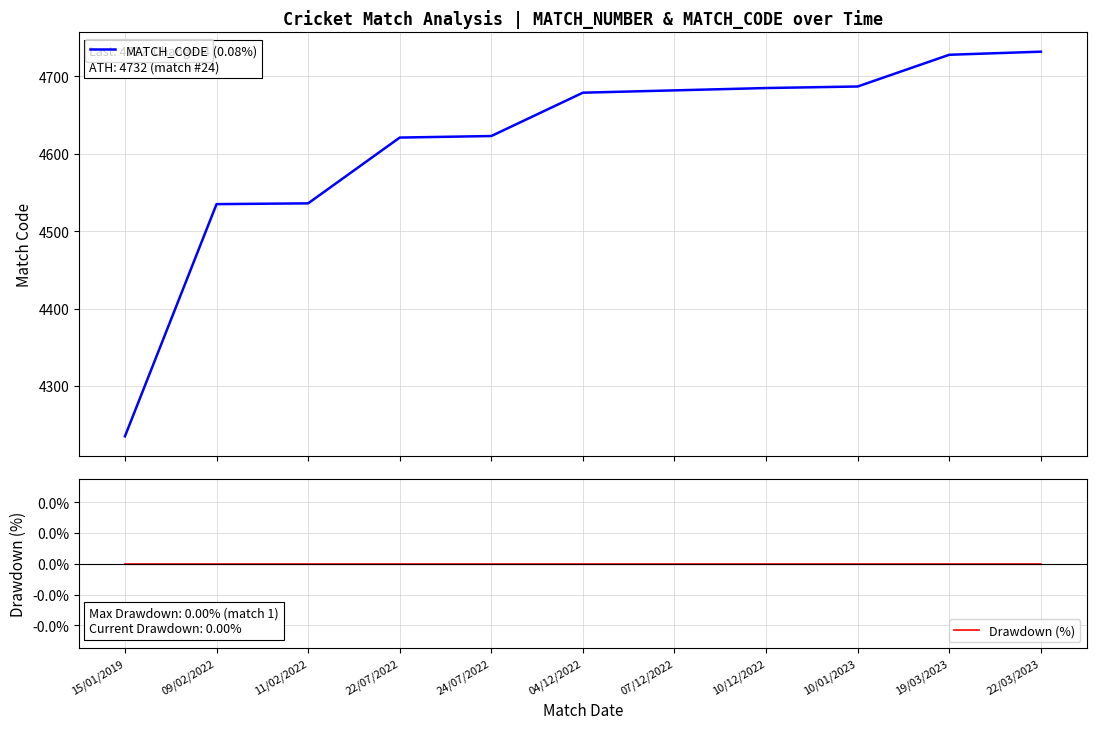

True or false: MATCH_CODE and Drawdown (%) cross at least once.

False